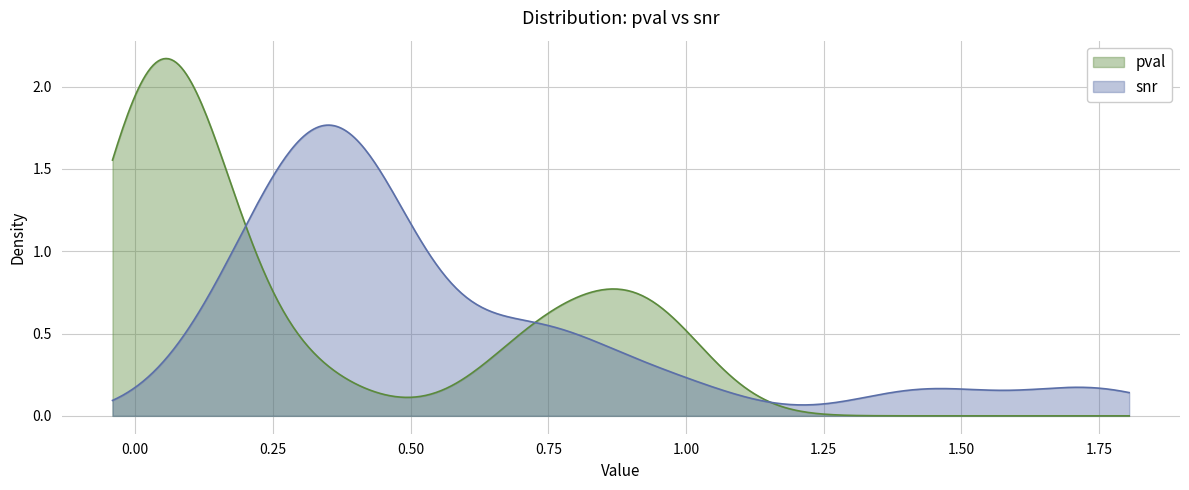

Rank the series by their maximum value, from lowest to highest.

snr, pval